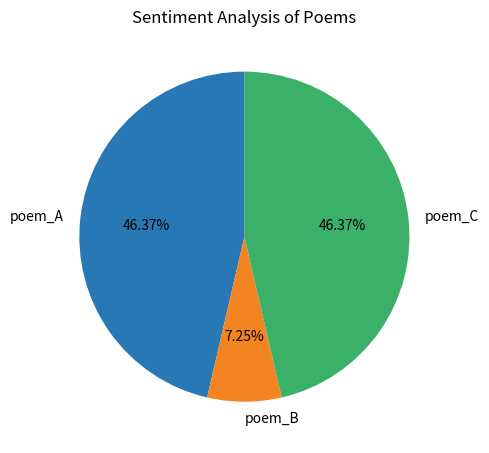

Count the number of slices in the pie.

3